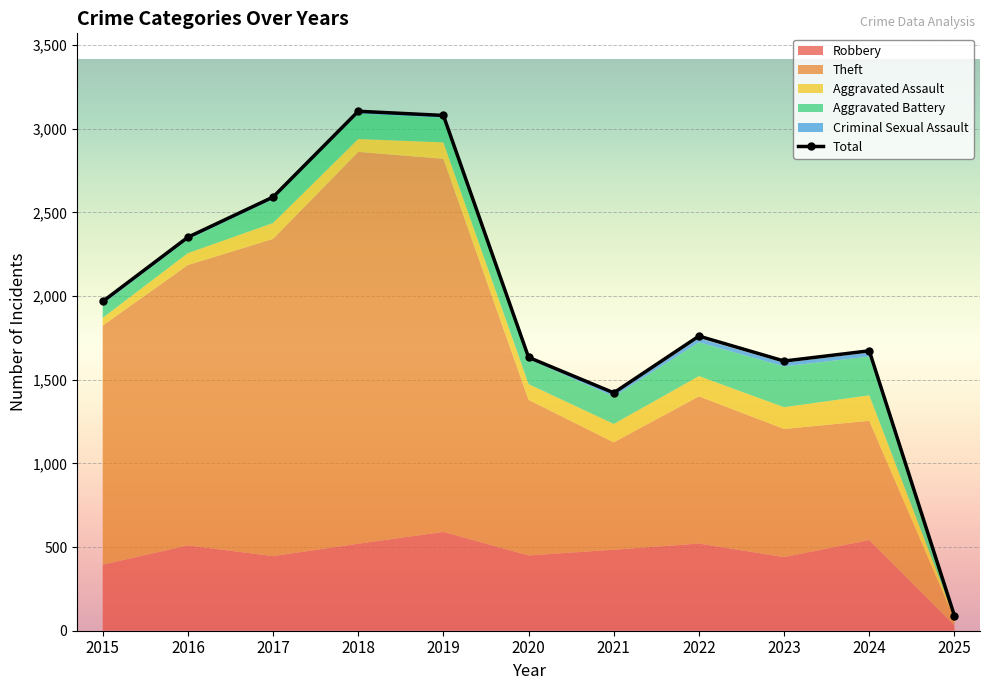

Where is the first local minimum?

2021